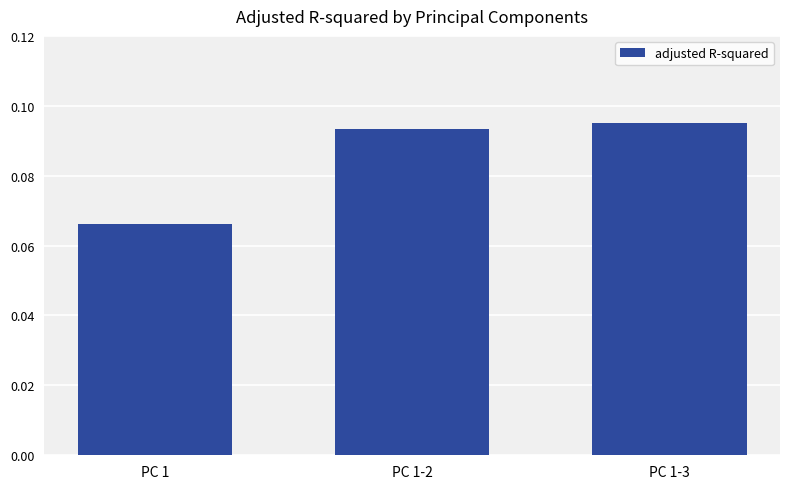

How many bars are there in total?

3